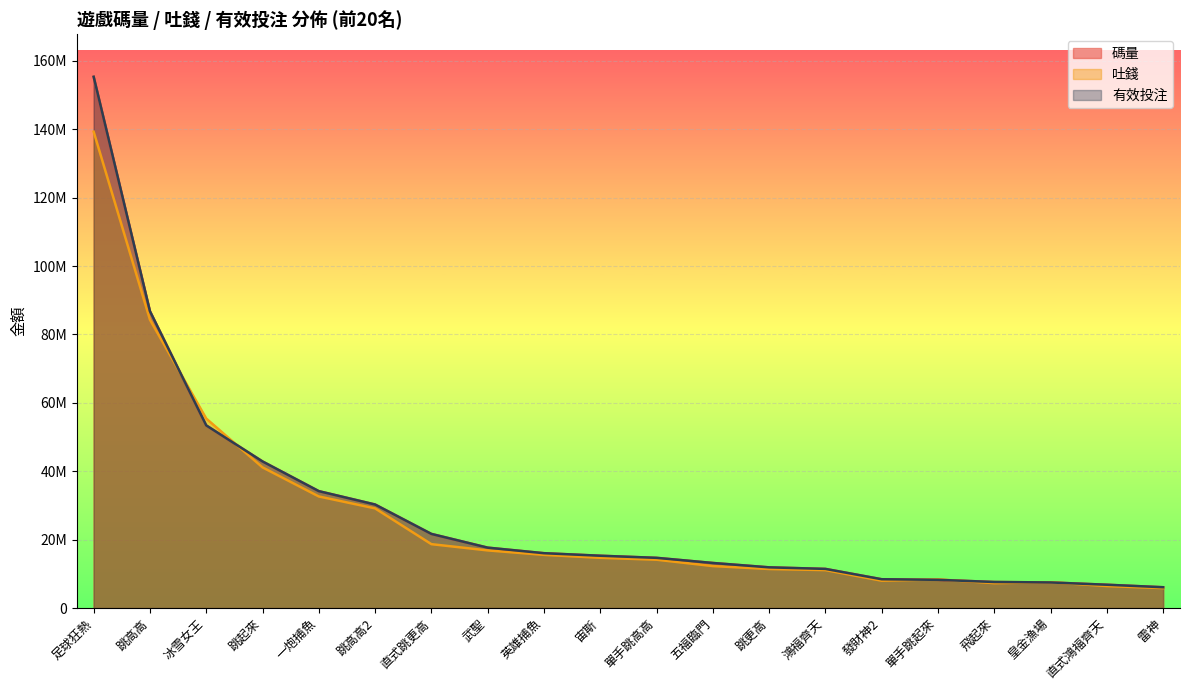

Rank the series by their maximum value, from highest to lowest.

碼量, 有效投注, 吐錢